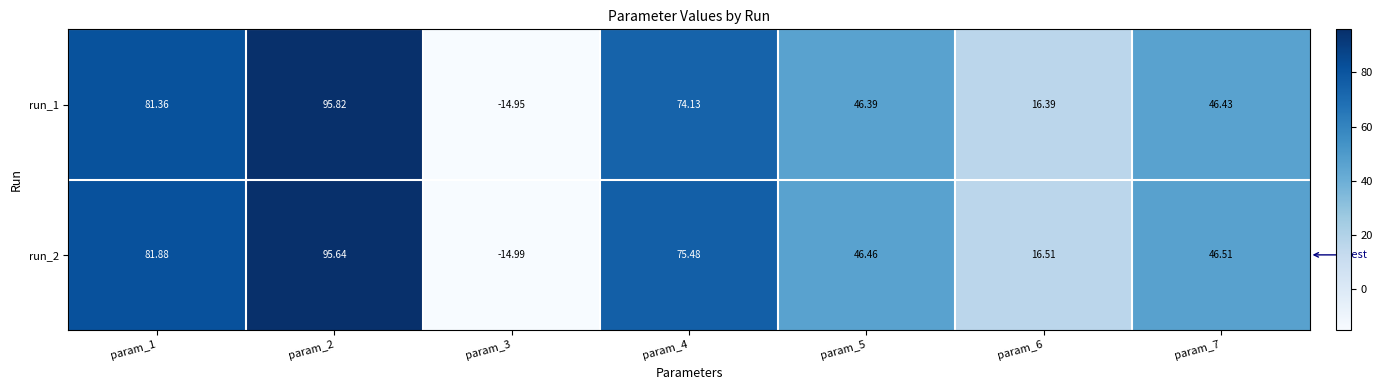

Is the value of run_2 at param_2 greater than the value of run_1 at param_3?

Yes